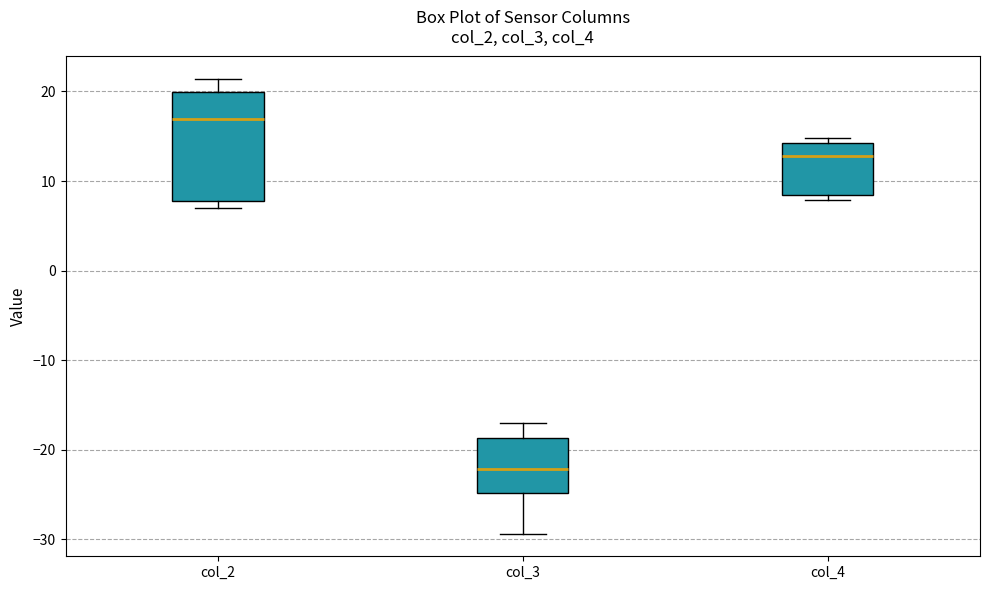

Which box has the highest median line?

col_2